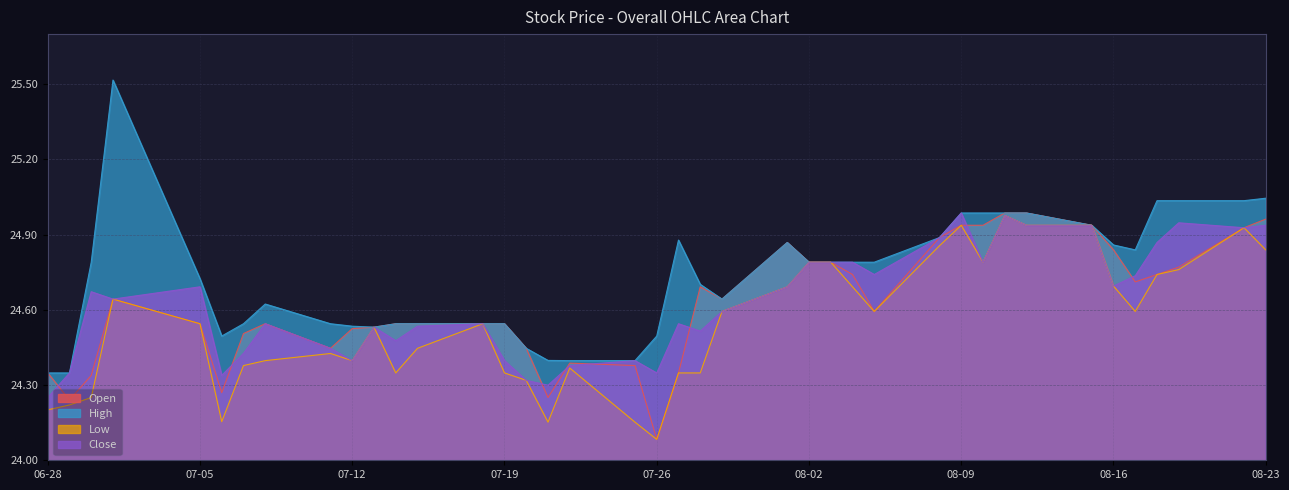

Where is the first local minimum for Close?

2022-07-01